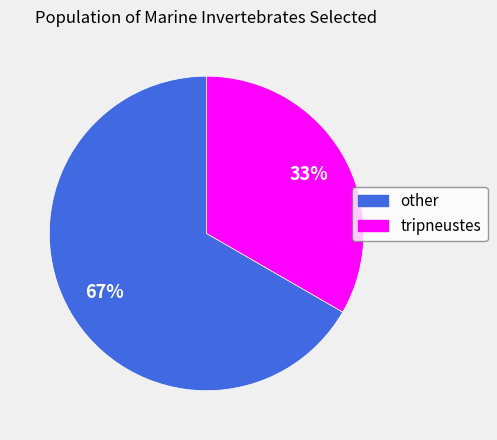

To the nearest percent, what is the combined percentage of tripneustes and other?

100%